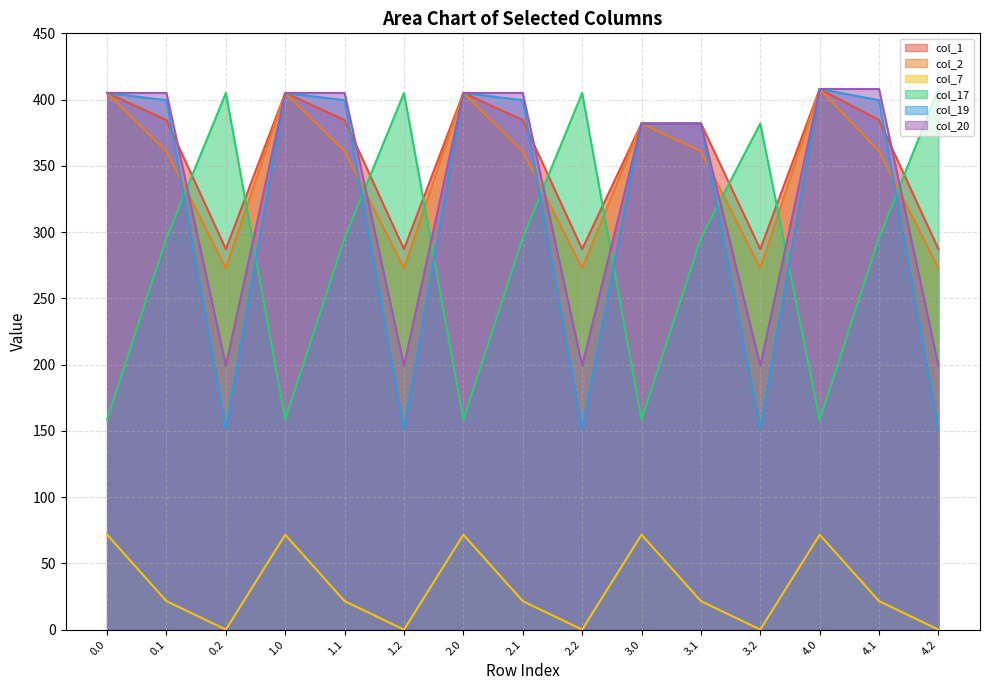

The col_20 series shows 199.2 at 1.2. True or false?

True